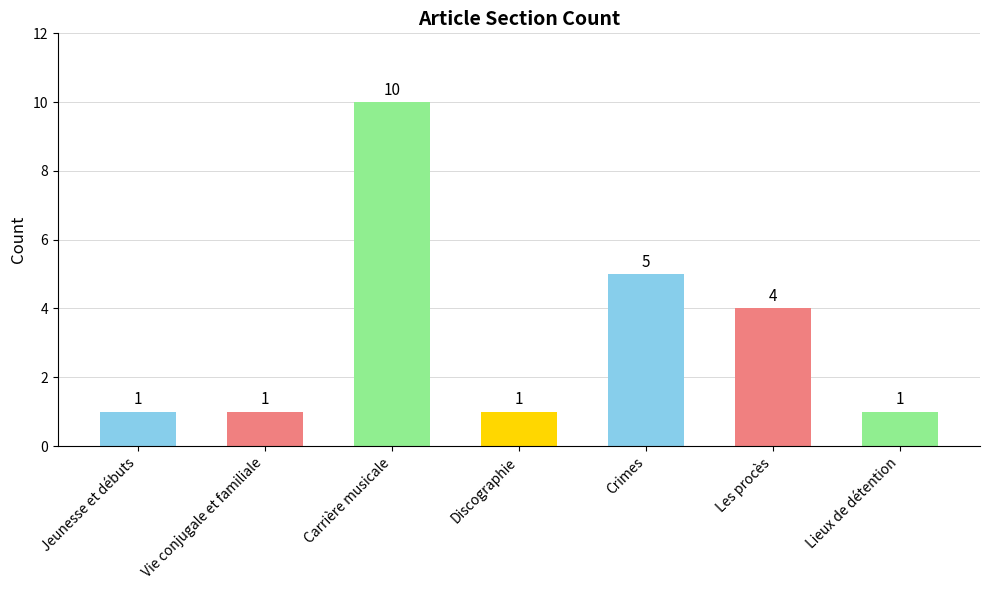

How many distinct data groups are displayed?

1